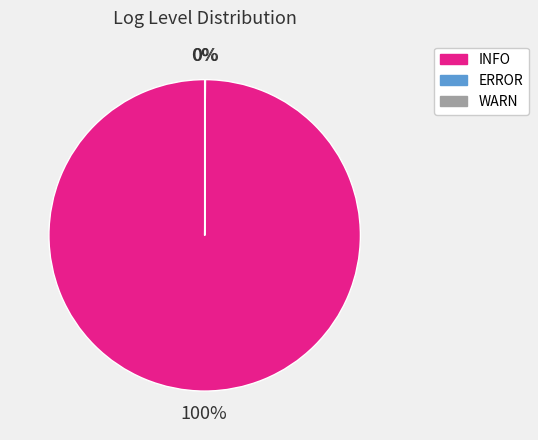

True or false: INFO accounts for 100% of the total.

True